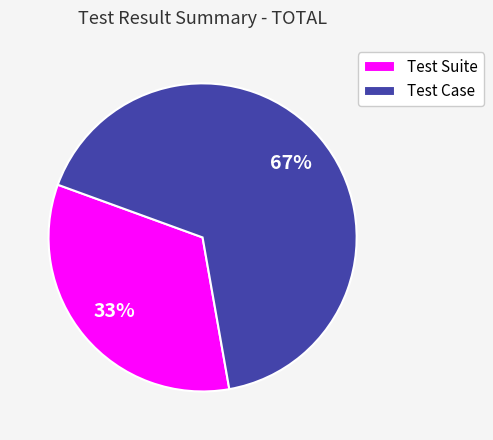

To the nearest percent, what percentage of the pie is Test Suite?

33%